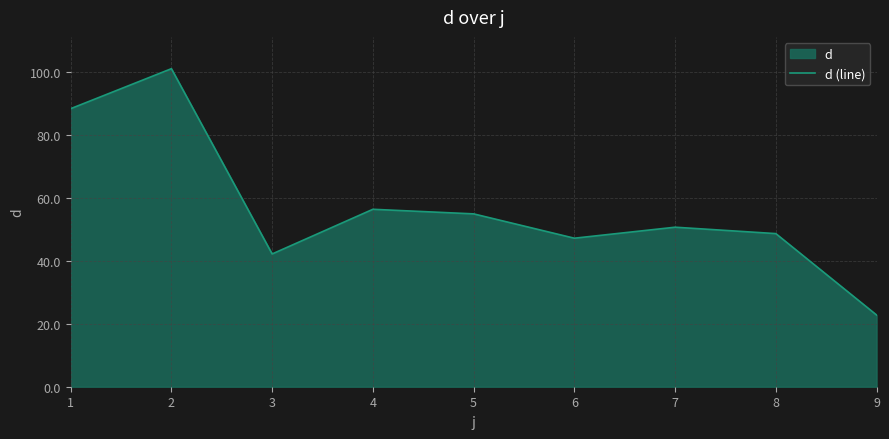

Reading right to left, extract all data points from this chart.

22.8	48.6	50.6	47.1	54.8	56.3	42.1	100.9	88.2